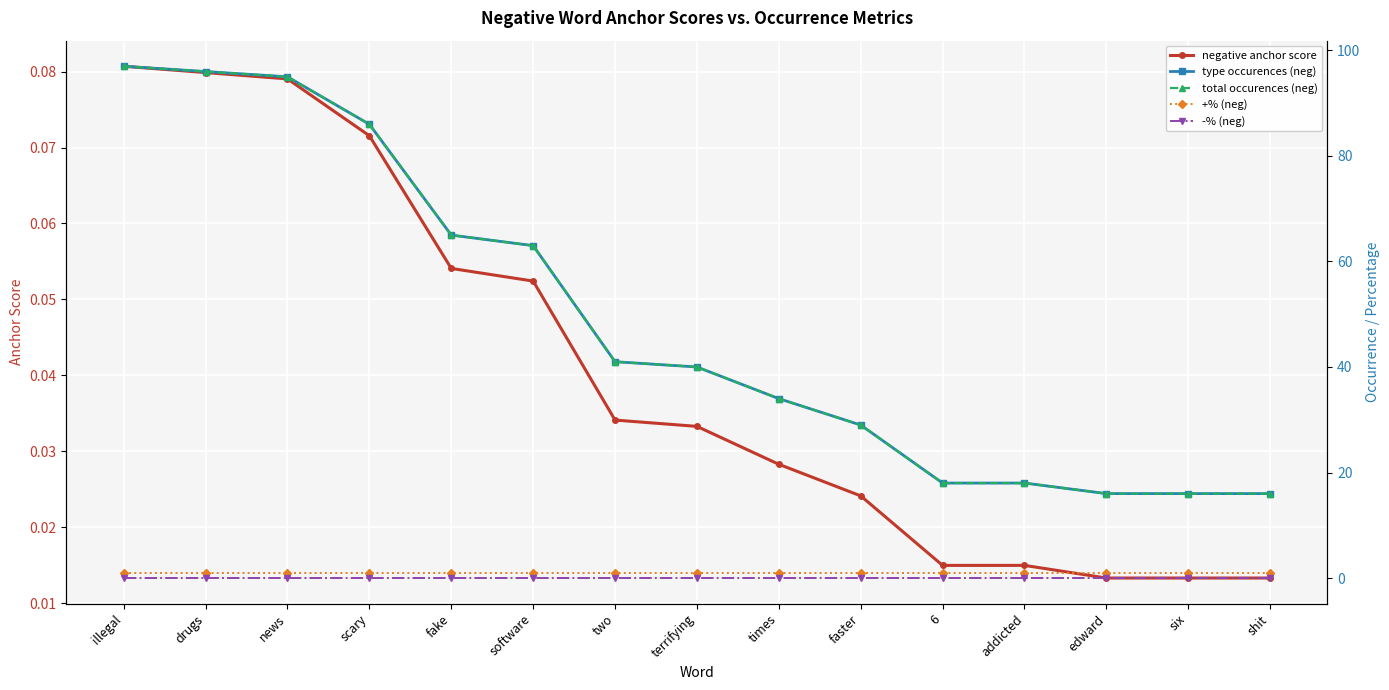

Reading right to left, list all the values displayed in this chart.

negative anchor score: 0.0	0.0	0.0	0.0	0.0	0.0	0.0	0.0	0.0	0.1	0.1	0.1	0.1	0.1	0.1
type occurences (neg): 16.0	16.0	16.0	18.0	18.0	29.0	34.0	40.0	41.0	63.0	65.0	86.0	95.0	96.0	97.0
total occurences (neg): 16.0	16.0	16.0	18.0	18.0	29.0	34.0	40.0	41.0	63.0	65.0	86.0	95.0	96.0	97.0
+% (neg): 1.0	1.0	1.0	1.0	1.0	1.0	1.0	1.0	1.0	1.0	1.0	1.0	1.0	1.0	1.0
-% (neg): 0.0	0.0	0.0	0.0	0.0	0.0	0.0	0.0	0.0	0.0	0.0	0.0	0.0	0.0	0.0